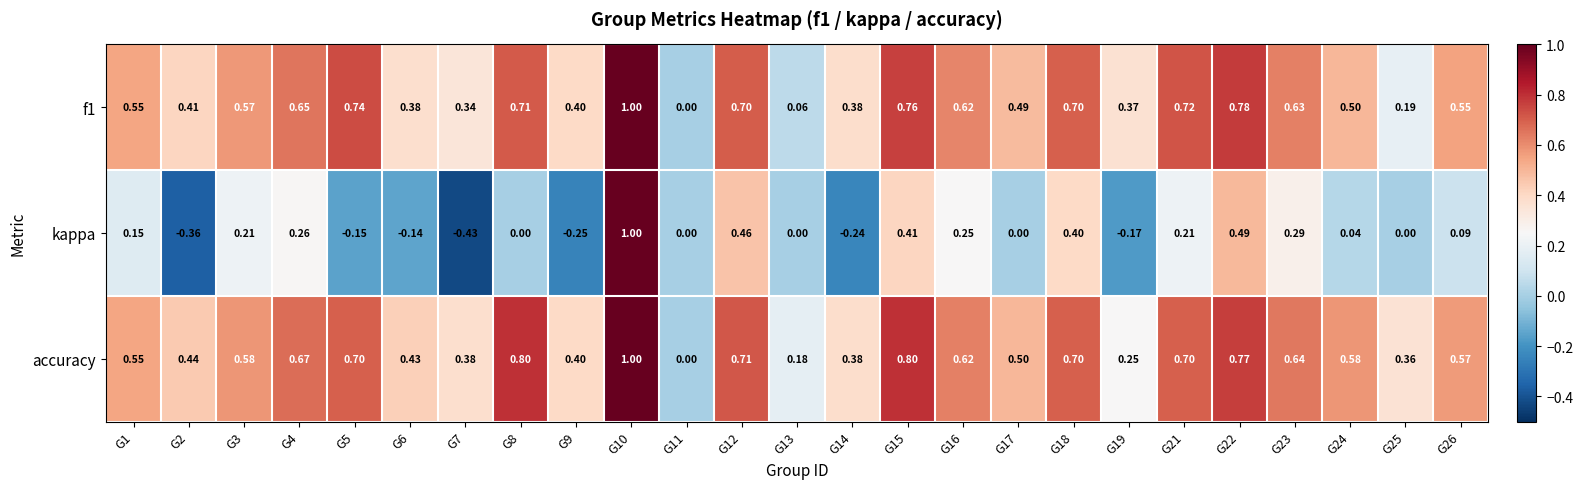

Which series has the widest spread of values?

kappa